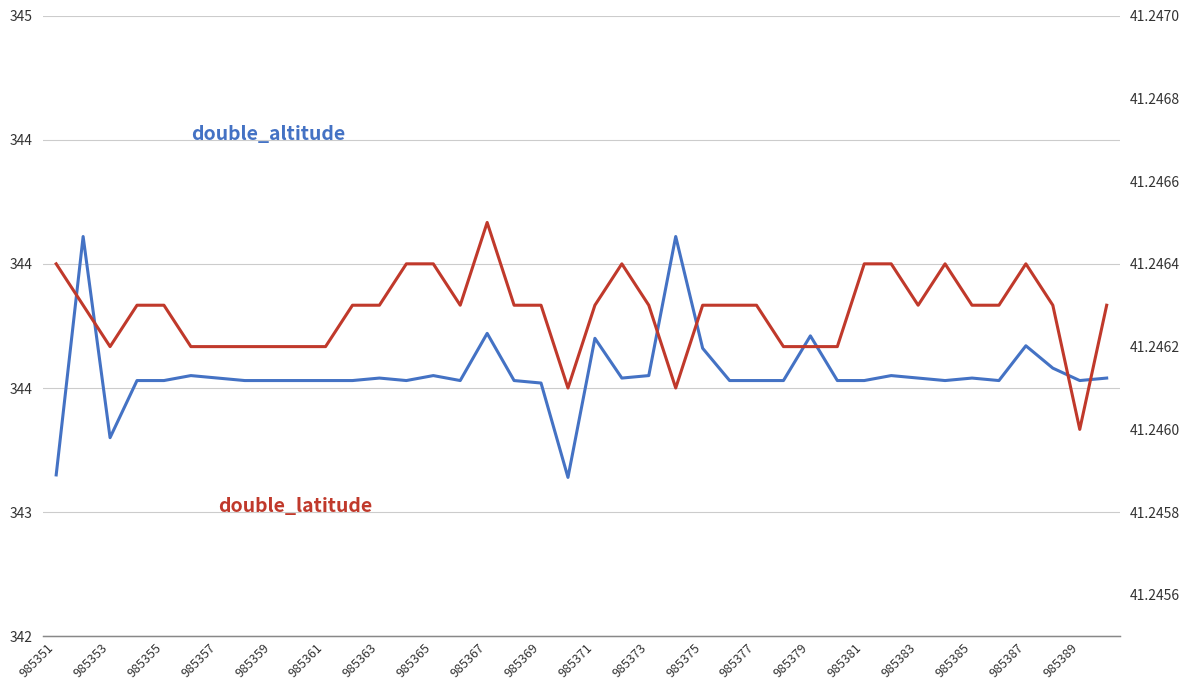

True or false: double_altitude has a value of 84.7 at 985353.

False